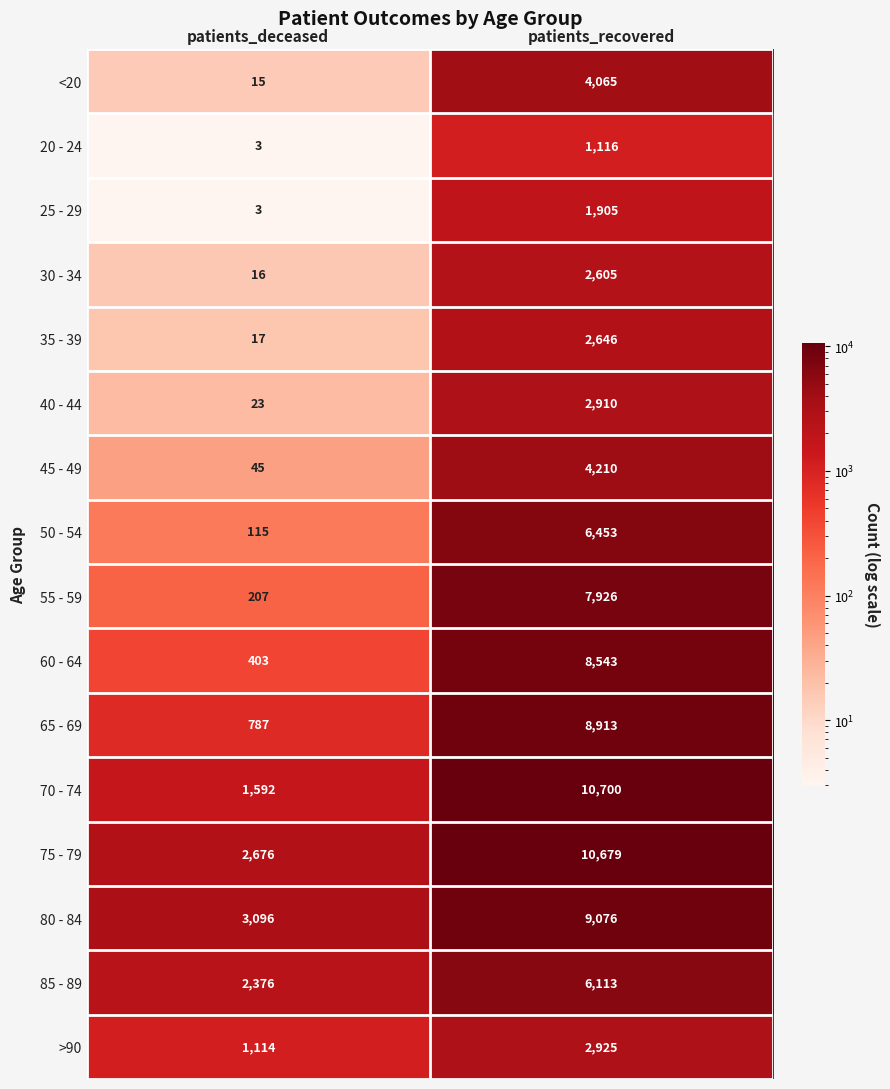

At which label does 45 - 49 reach its peak?

patients_recovered